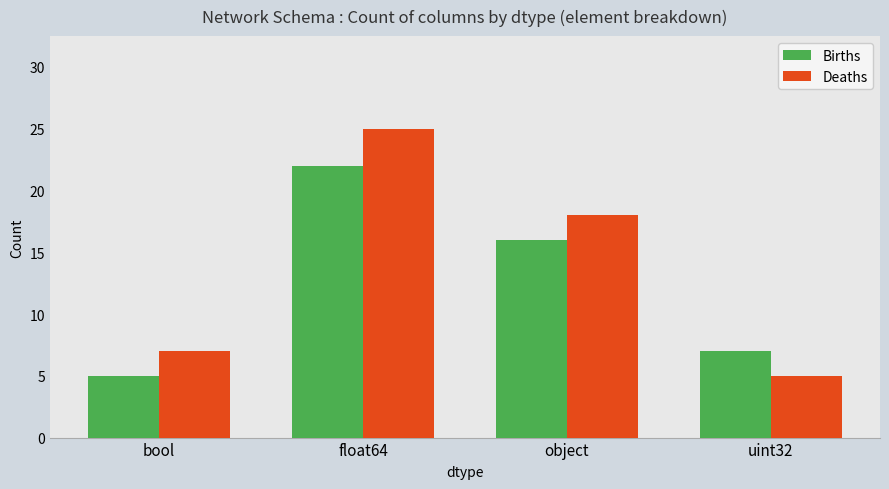

Read the Births value at uint32.

7